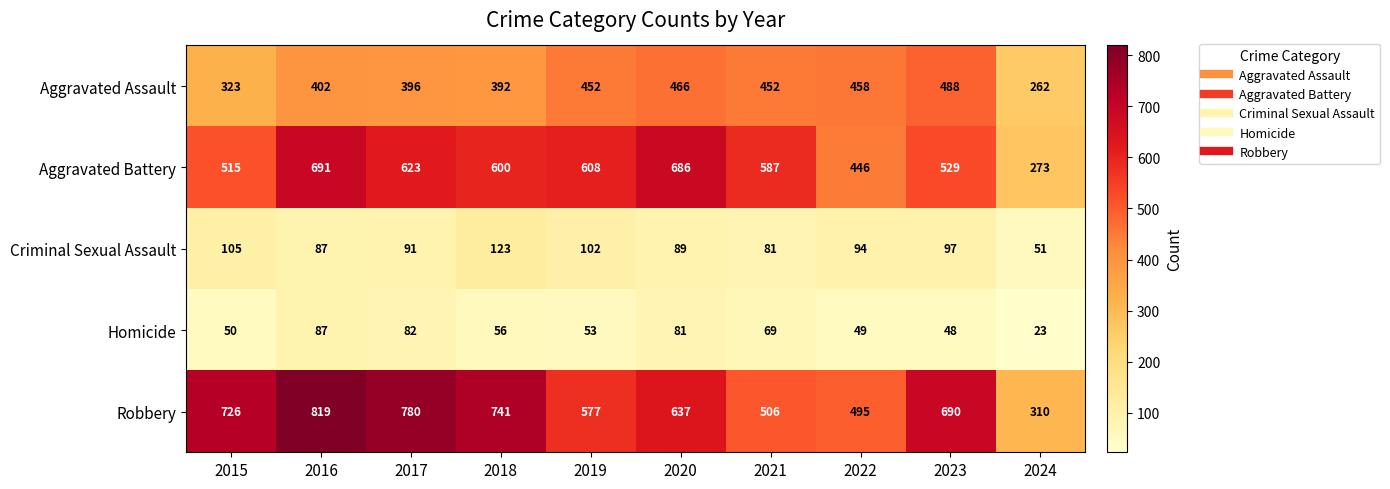

What is the maximum value for Aggravated Assault?

488